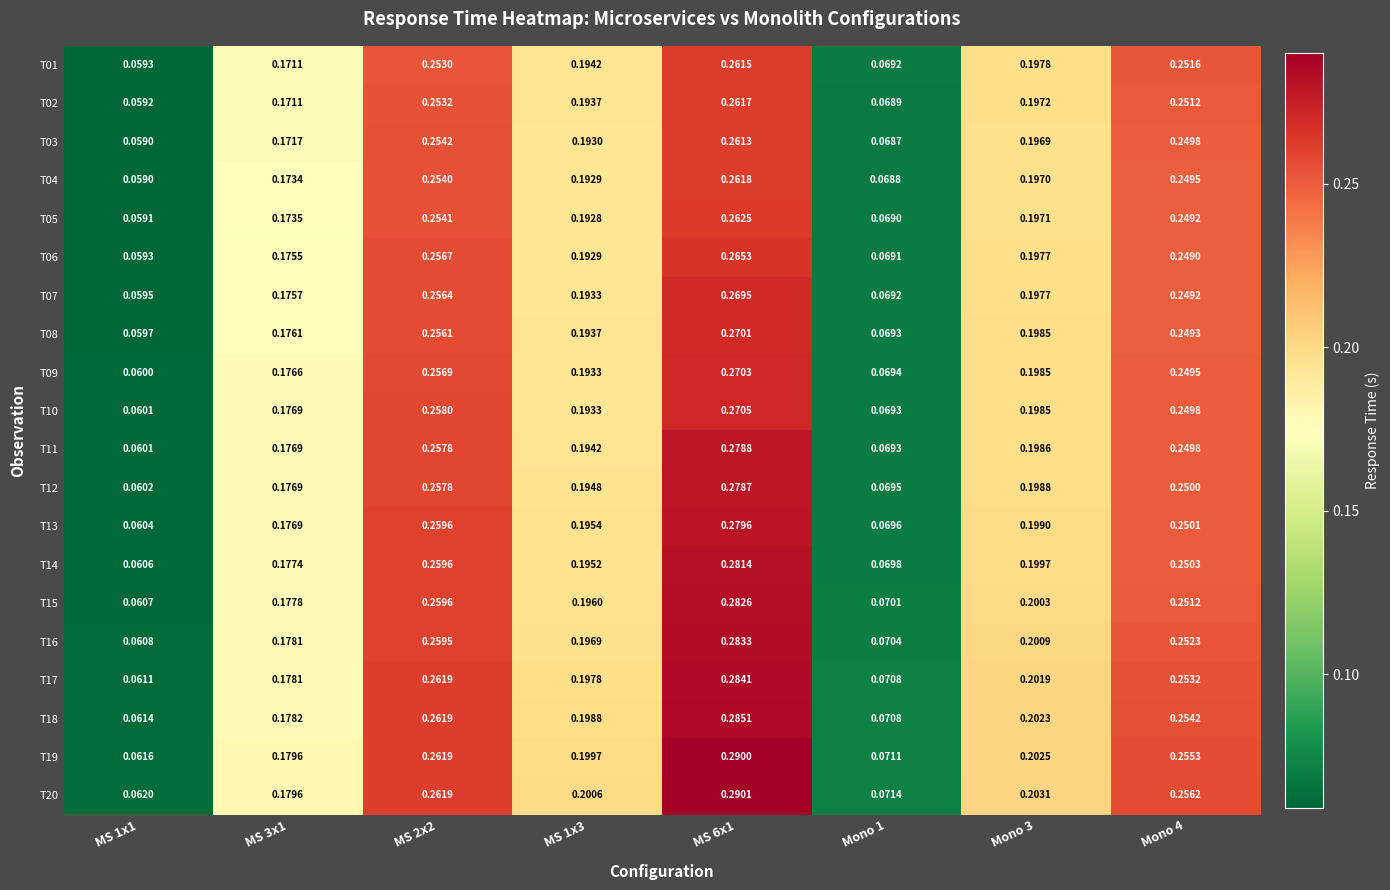

Is the value of T16 at Mono 4 greater than the value of T08 at MS 2x2?

No